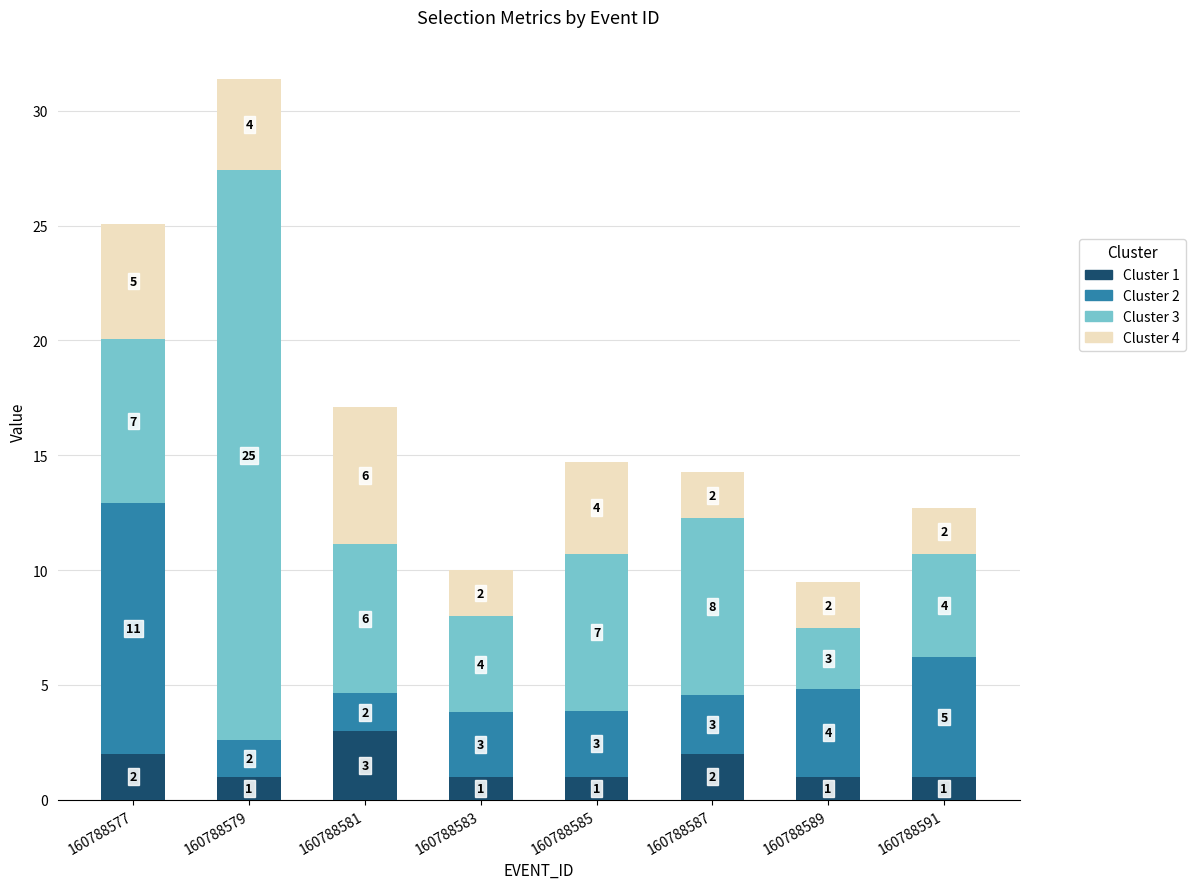

Which category has the highest value in the Cluster 1 series?

160788581